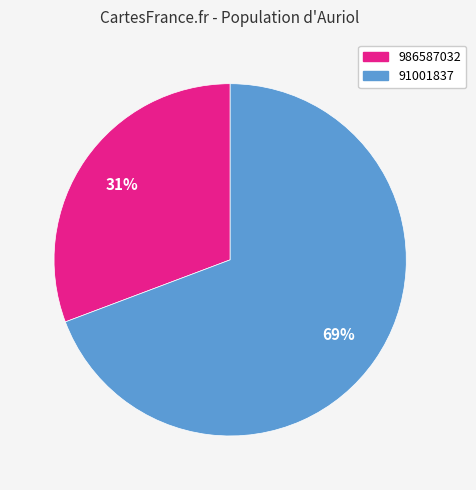

Do 986587032 and 91001837 together represent more than half of the pie?

Yes